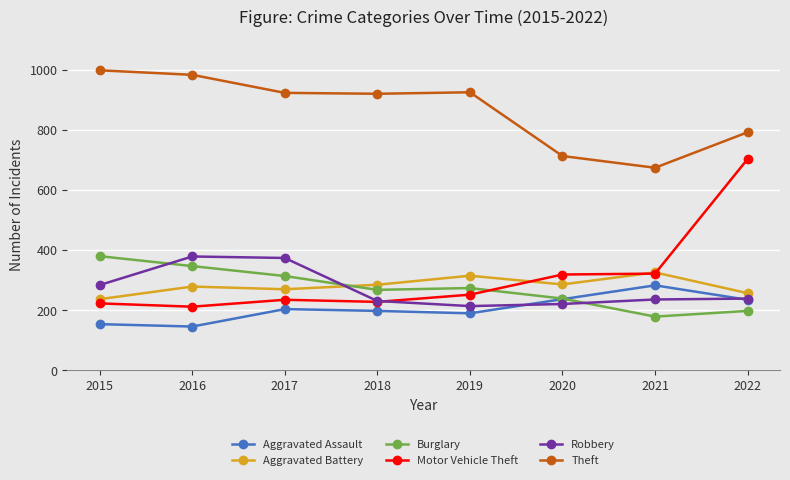

True or false: Theft and Burglary intersect in this chart.

False